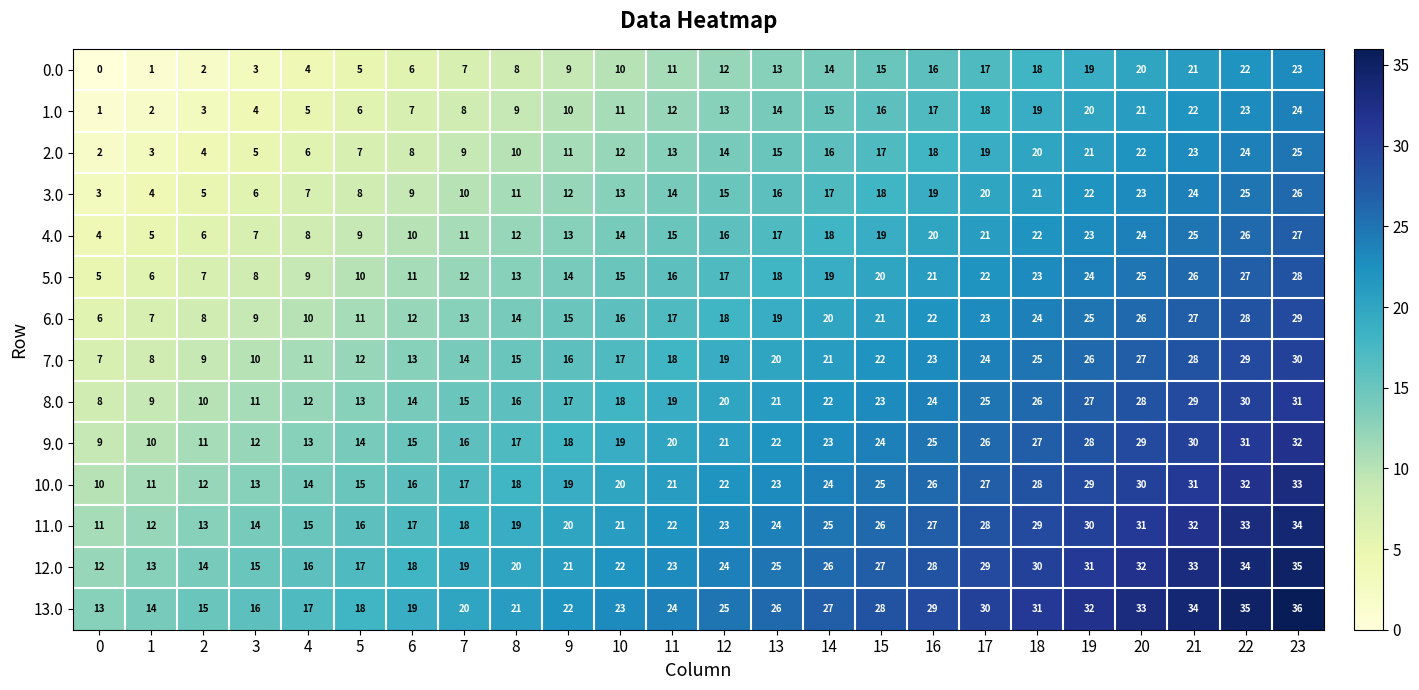

What is the lowest value of the 3.0 series?

3